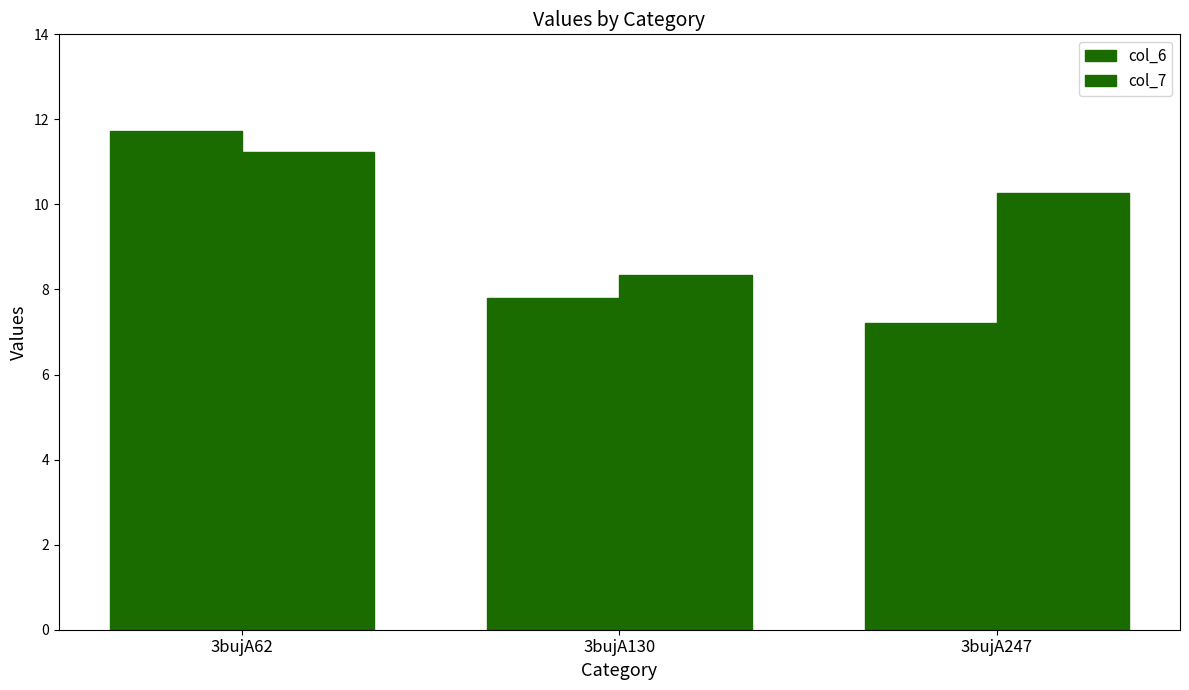

List the series in order of their overall mean, lowest first.

col_6, col_7